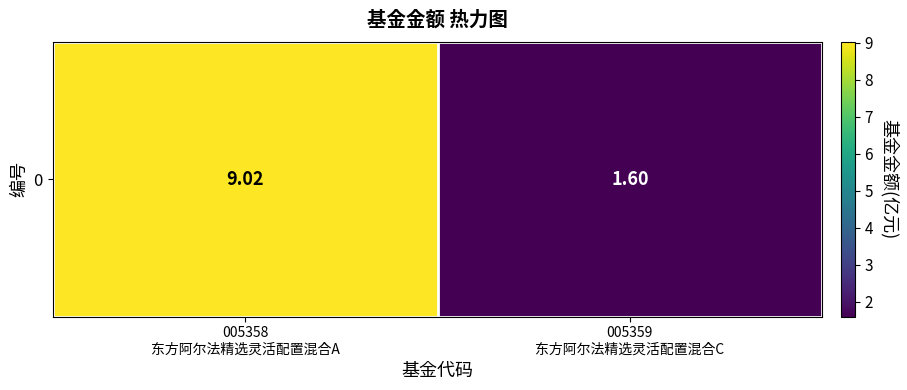

Reading left to right, extract all data points from this chart.

005358
东方阿尔法精选灵活配置混合A=9.0	005359
东方阿尔法精选灵活配置混合C=1.6